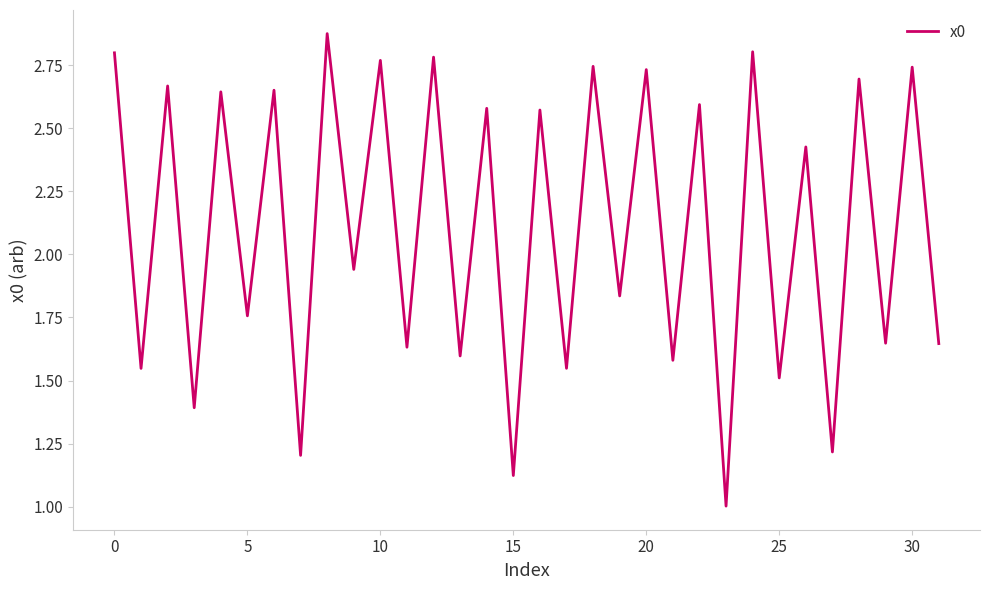

How many series are shown in this chart?

1